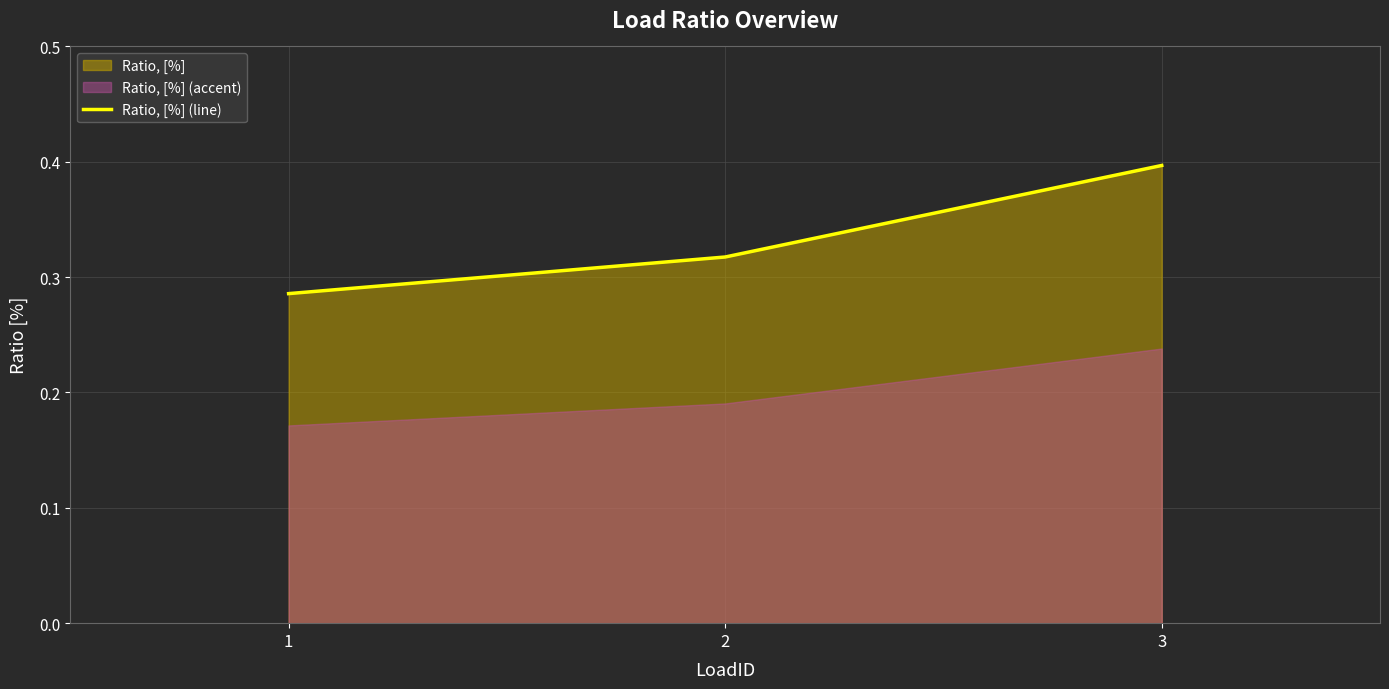

How many lines are shown in the chart?

1